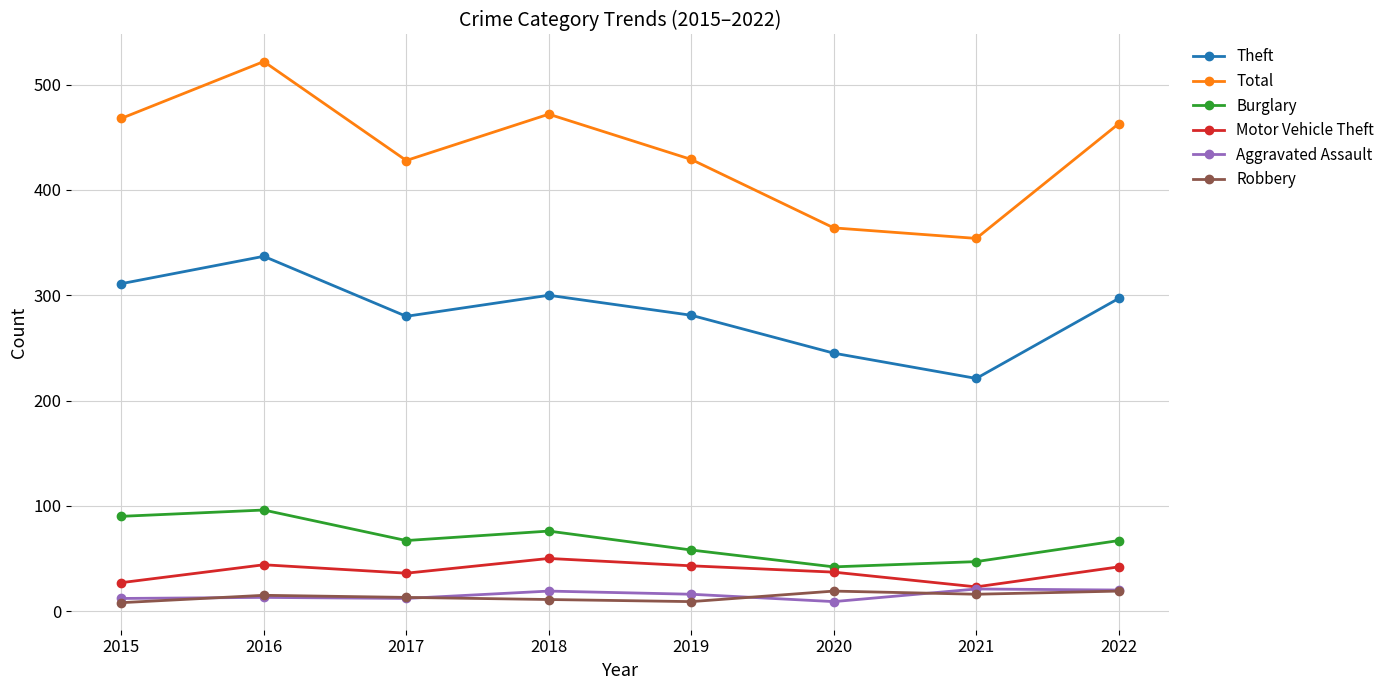

What is the value of the Total point at the 1st from the left?

468